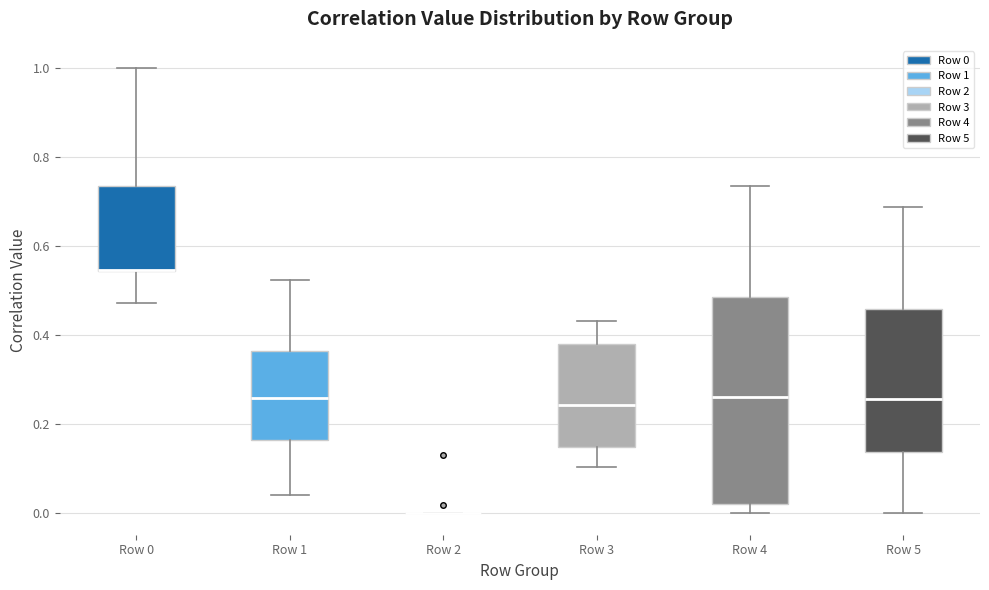

Where is the lower edge of the box for Row 5 on the y-axis? The values are not printed on the chart, so give them approximately, as read against the axis.

0.14